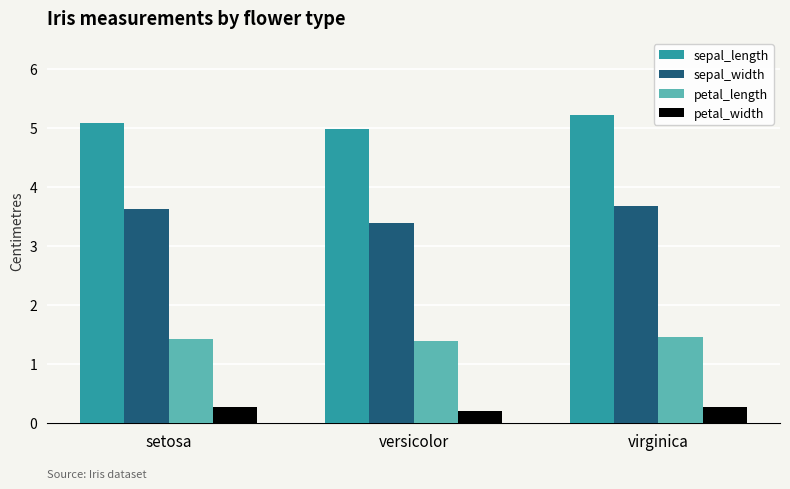

What is the average value of the sepal_width series?

3.6